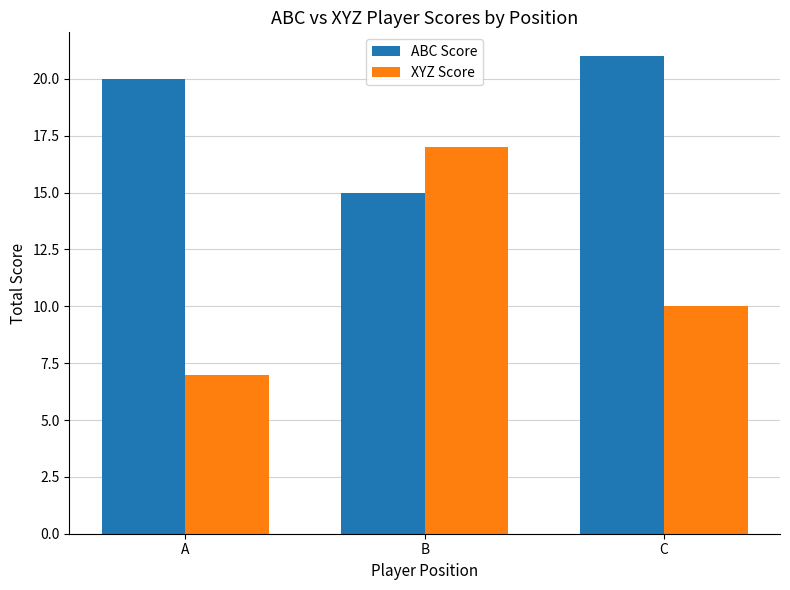

Rank the series by their average value, from lowest to highest.

XYZ Score, ABC Score